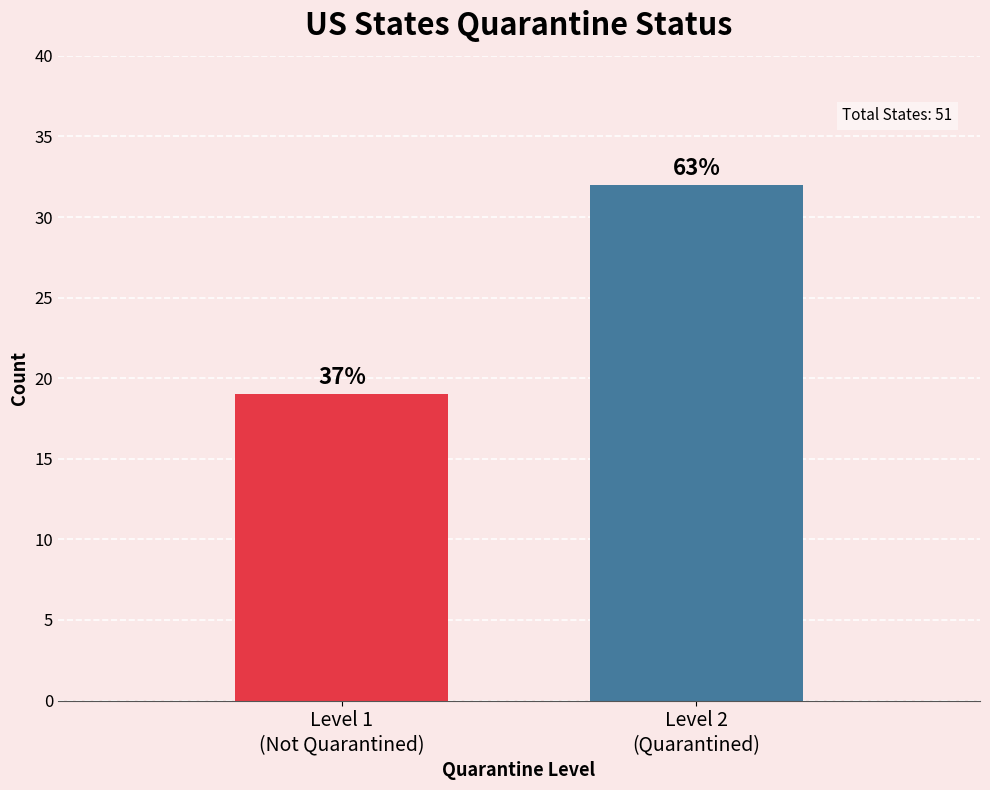

Does the chart contain any negative values?

No